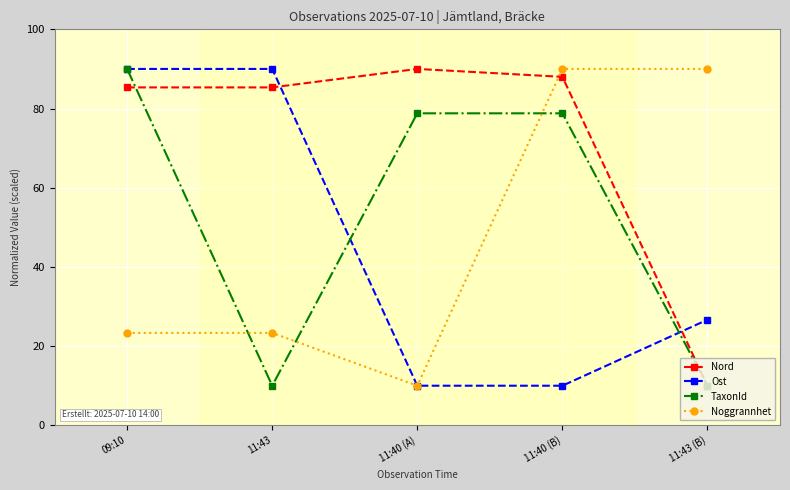

What is the lowest value of the Noggrannhet series?

10.0